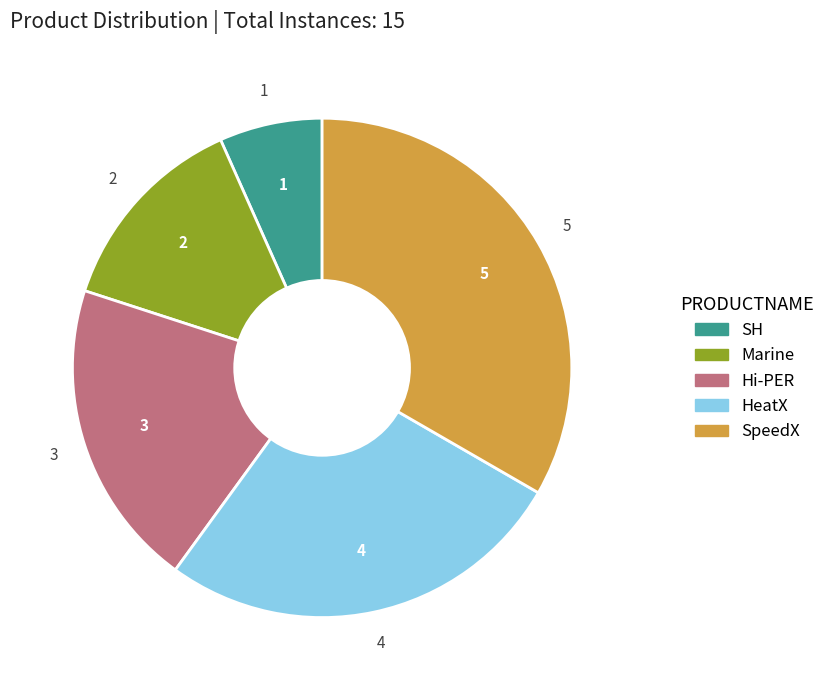

Is there a majority slice in this chart?

No